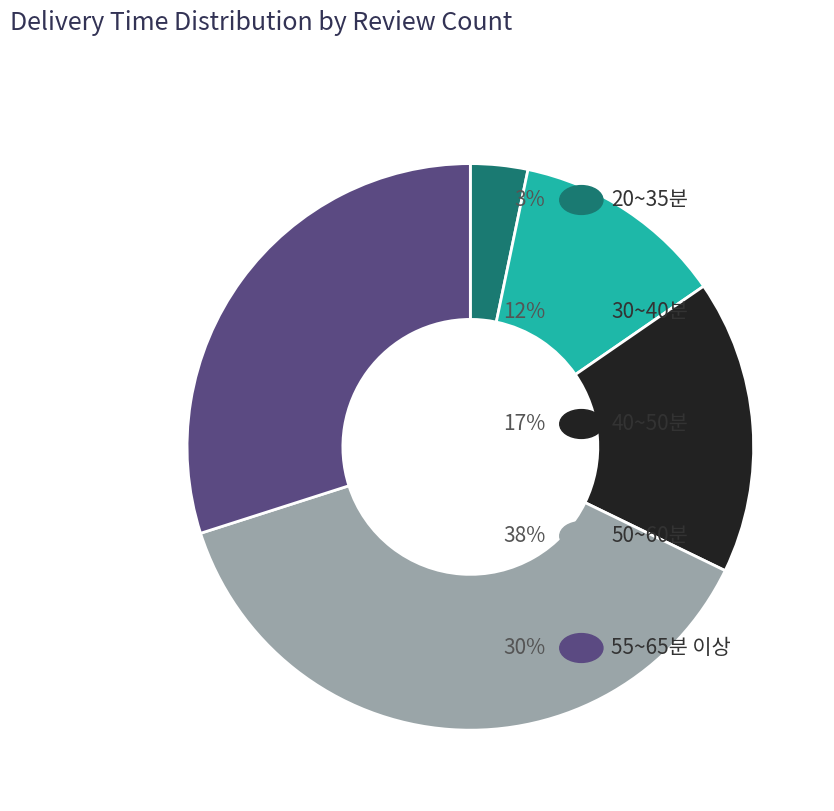

How many segments does this pie chart have?

5